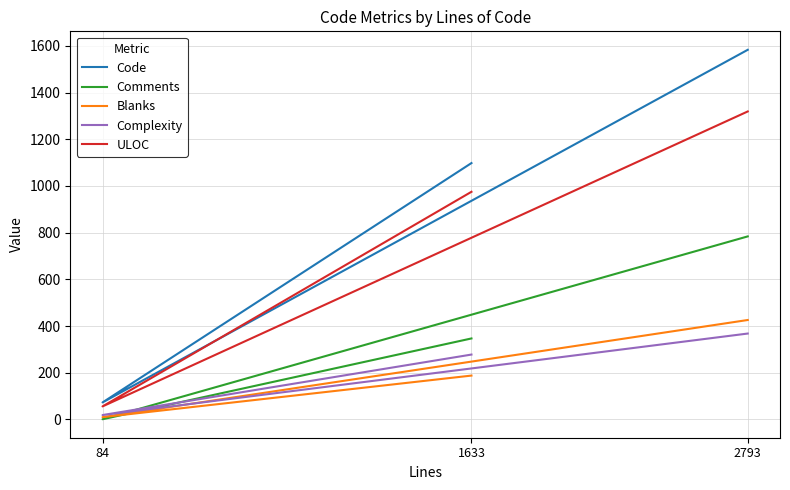

What is the spread (max minus min) of values at 1633?

910